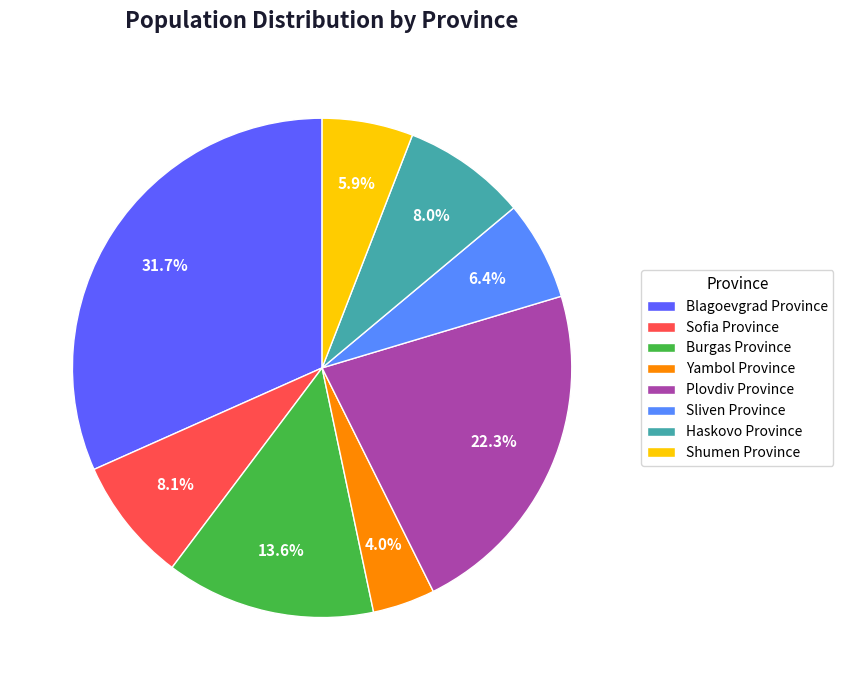

Combined, do Burgas Province and Shumen Province account for over 50%?

No